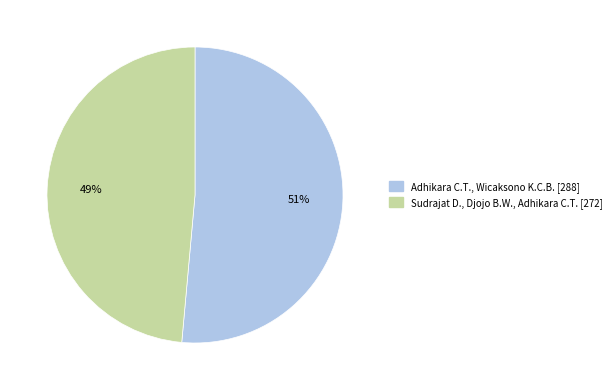

To the nearest percent, what is the combined percentage of Adhikara C.T., Wicaksono K.C.B. and Sudrajat D., Djojo B.W., Adhikara C.T.?

100%